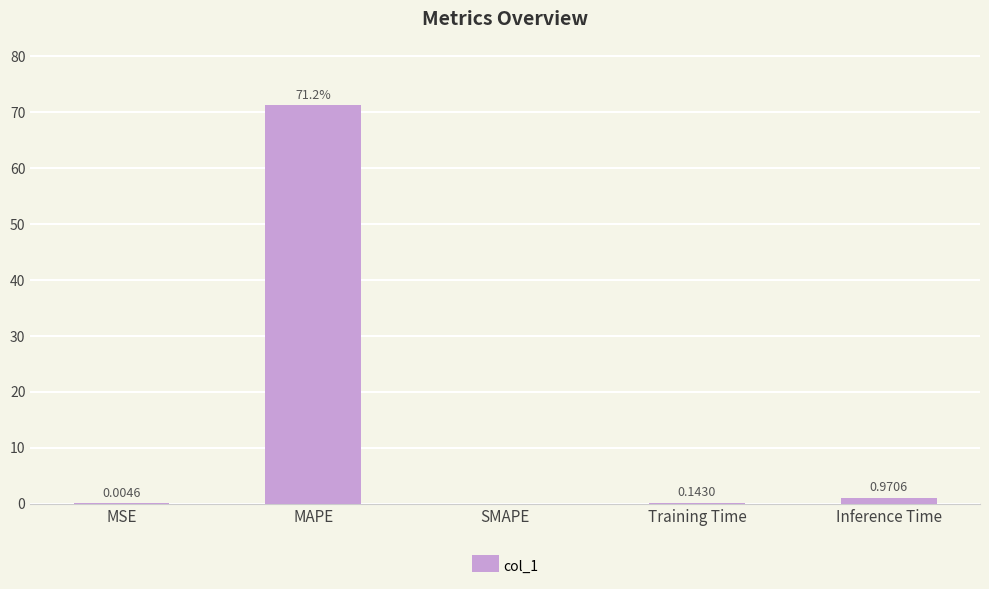

At which label is the value closest to 35?

Inference Time